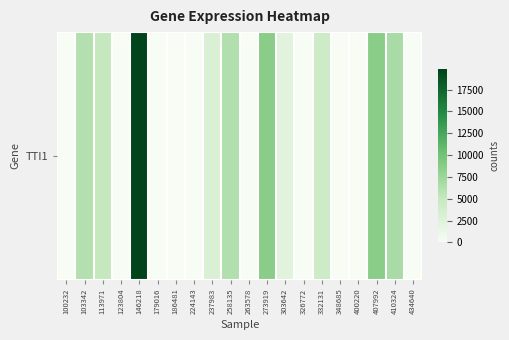

List the labels in order of value, smallest first.

100232, 123804, 179016, 186481, 224143, 263578, 326772, 348685, 400220, 434640, 303642, 237983, 332131, 113971, 103342, 258135, 410324, 273919, 407992, 146218